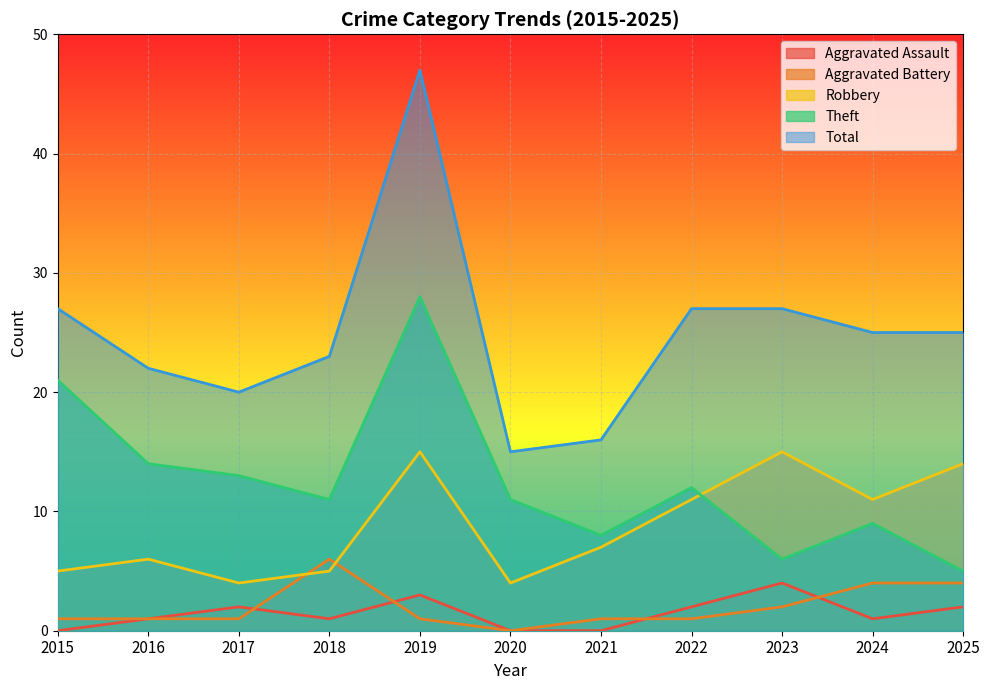

How many lines are shown in the chart?

5